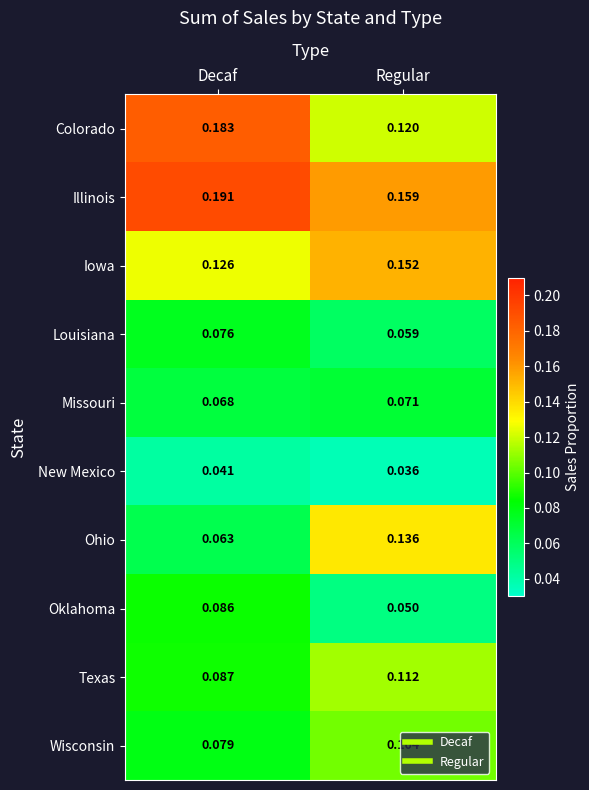

Rank the series at Decaf from lowest to highest value.

New Mexico, Ohio, Missouri, Louisiana, Wisconsin, Oklahoma, Texas, Iowa, Colorado, Illinois